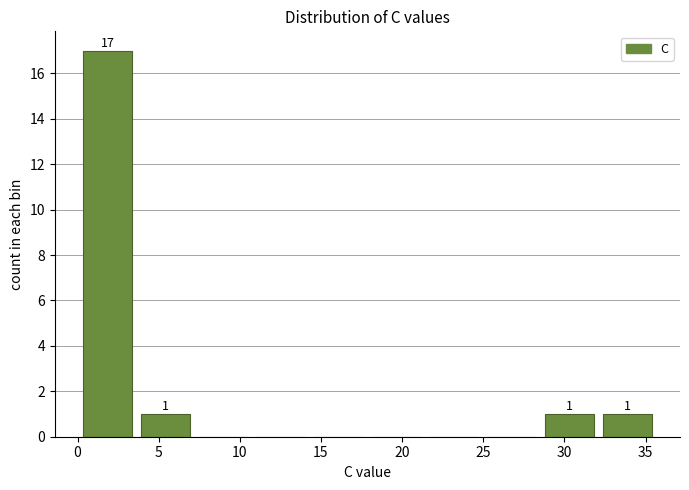

Over which range of the x-axis is the bar tallest?

0.0 to 3.5